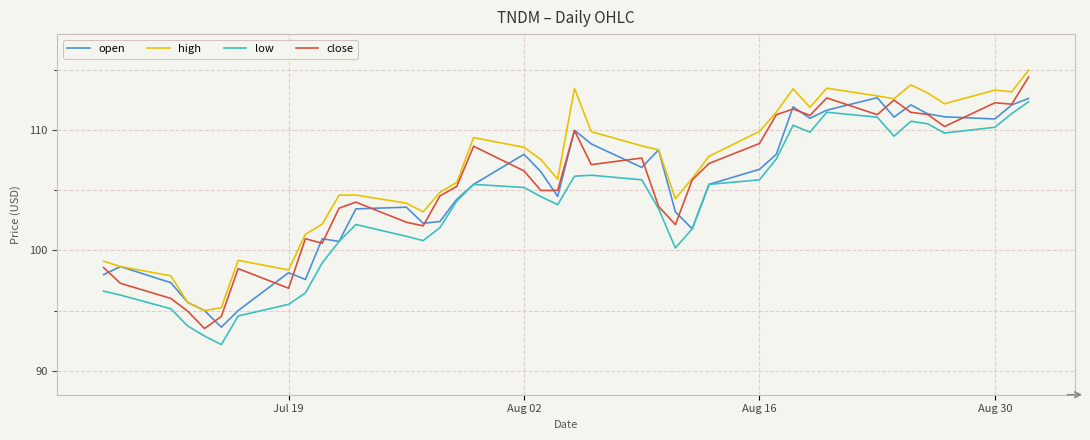

Which series has the widest spread of values?

close